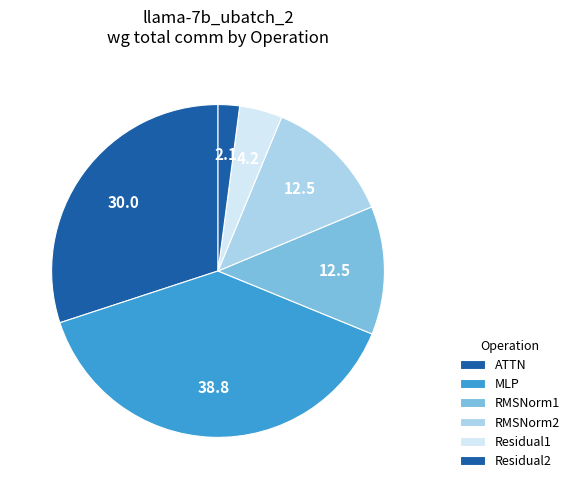

Between RMSNorm2 and ATTN, which is larger?

ATTN